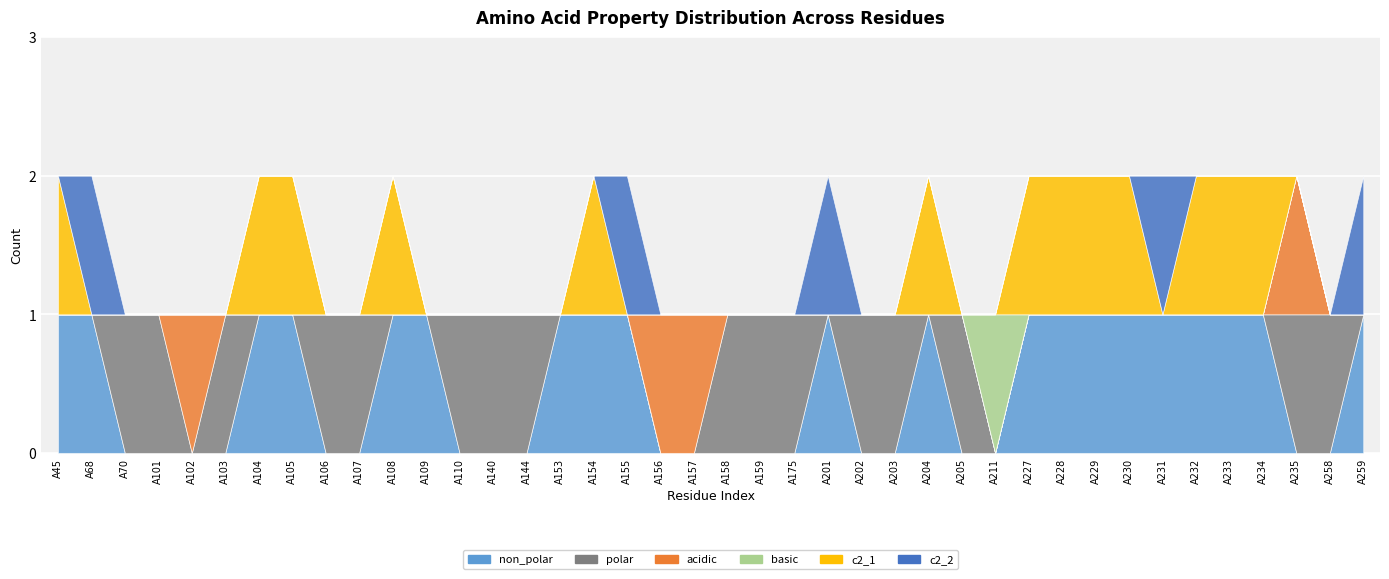

At how many categories does at least one series exceed 0?

40